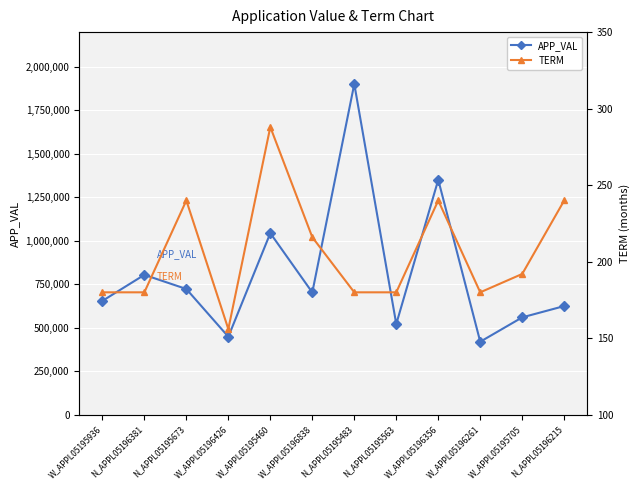

Does the chart display data point markers on the line(s)?

Yes